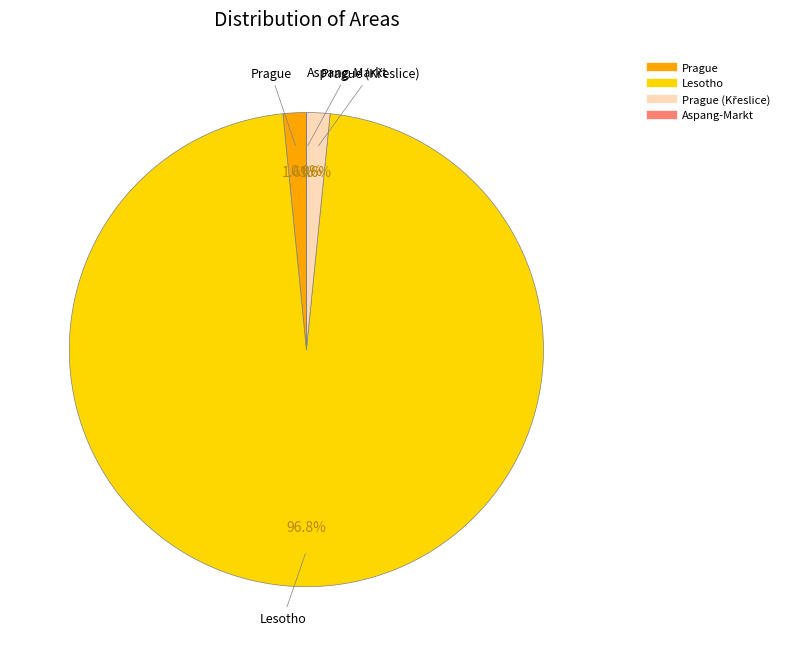

Does any single category account for the majority?

Yes